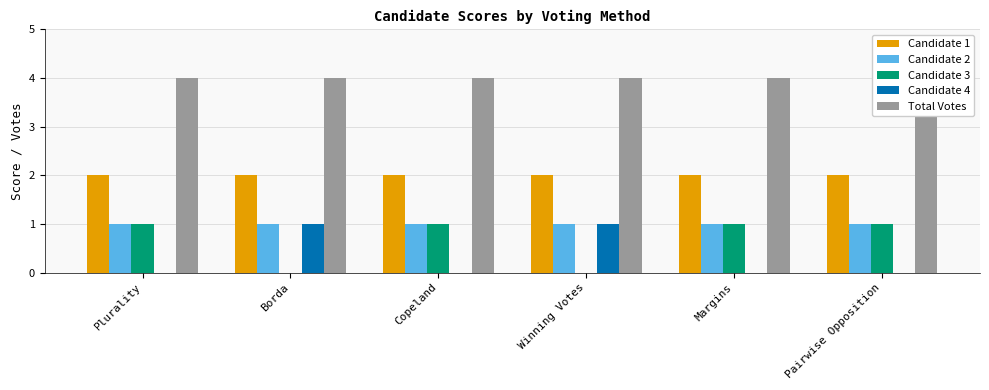

Reading right to left, what are all the values shown in this chart?

Candidate 1: 2	2	2	2	2	2
Candidate 2: 1	1	1	1	1	1
Candidate 3: 1	1	0	1	0	1
Candidate 4: 0	0	1	0	1	0
Total Votes: 4	4	4	4	4	4